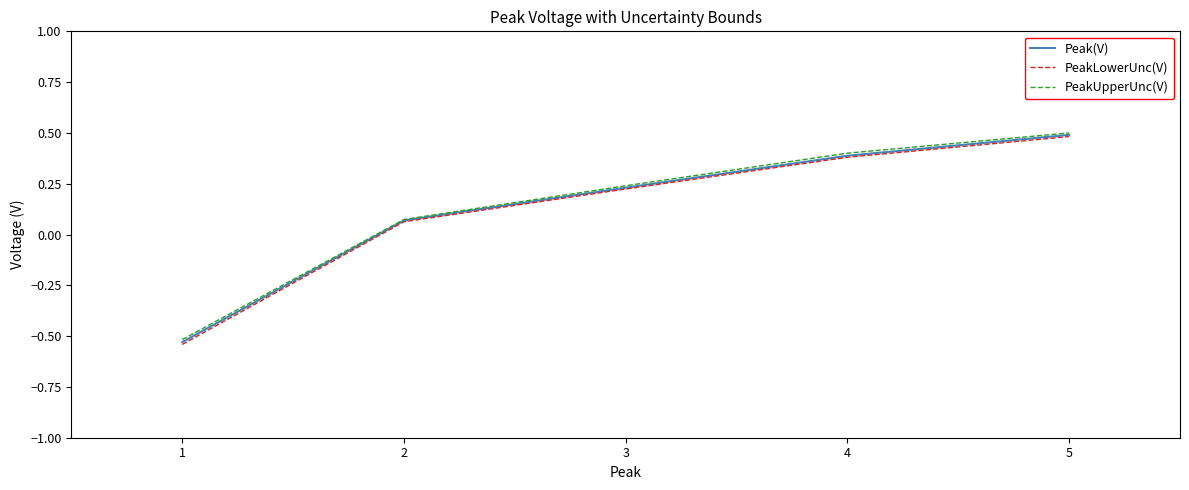

Rank the categories by Peak(V) value from highest to lowest.

5, 4, 3, 2, 1